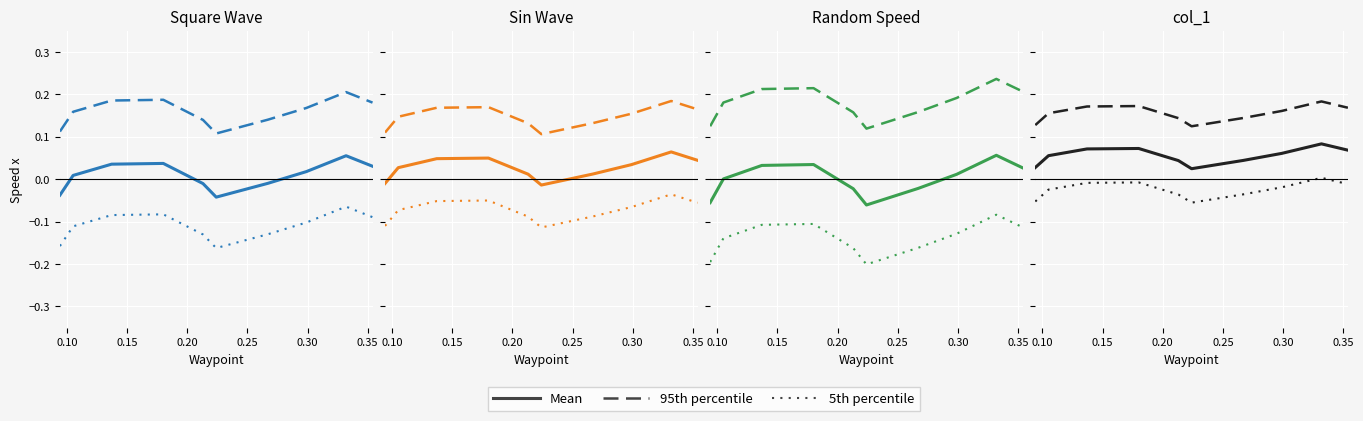

Count the number of data series in this chart.

3